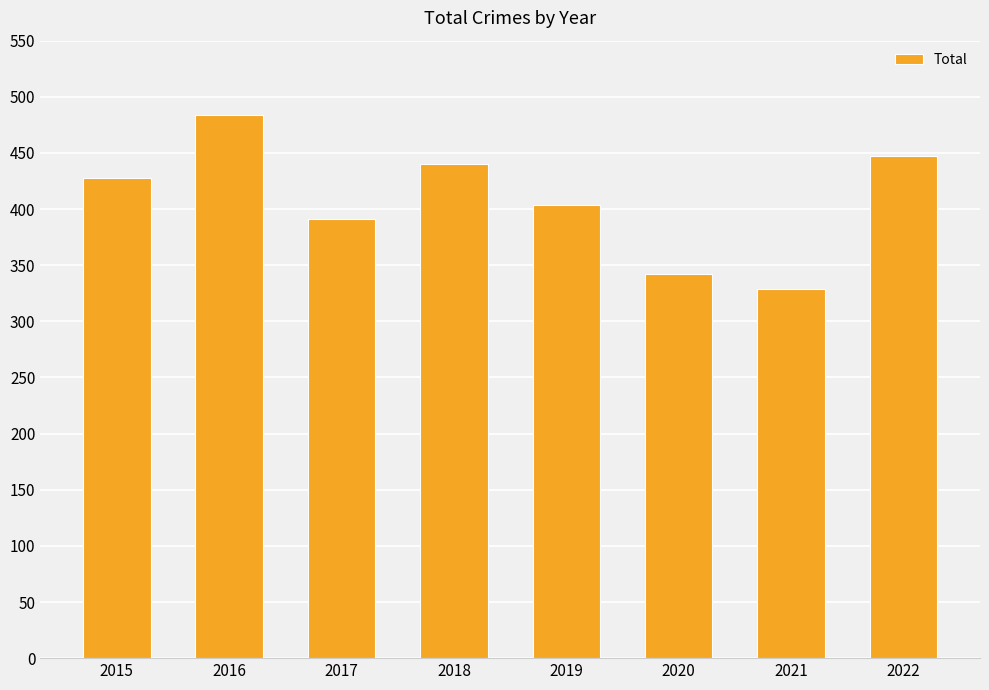

The chart shows a value of 484 at 2016. True or false?

True